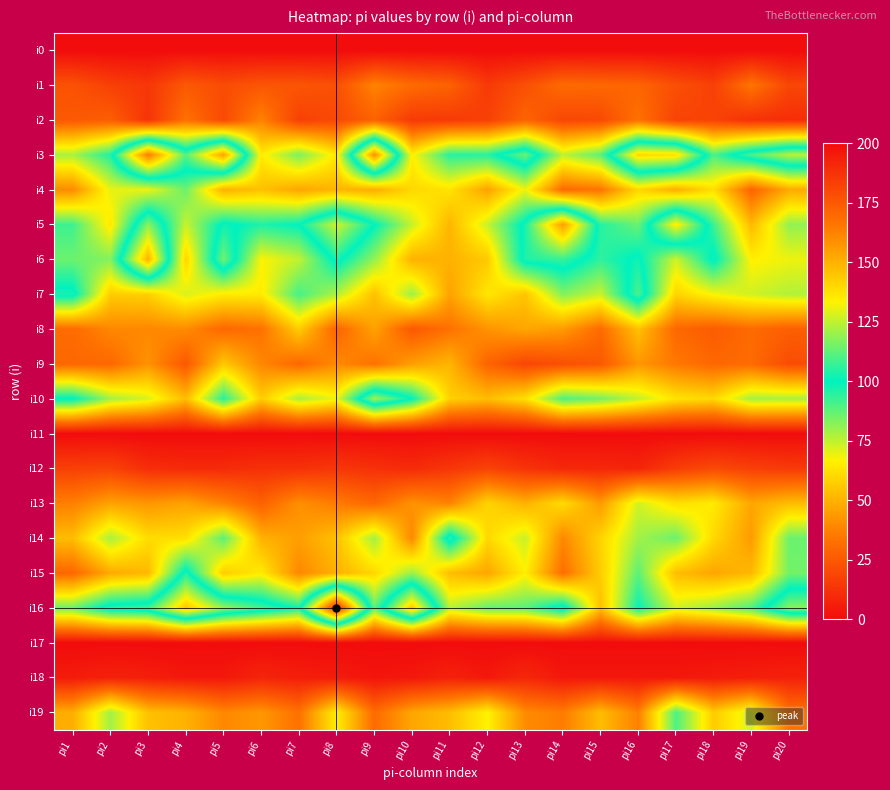

At which category is the sum across all series the highest?

pi16